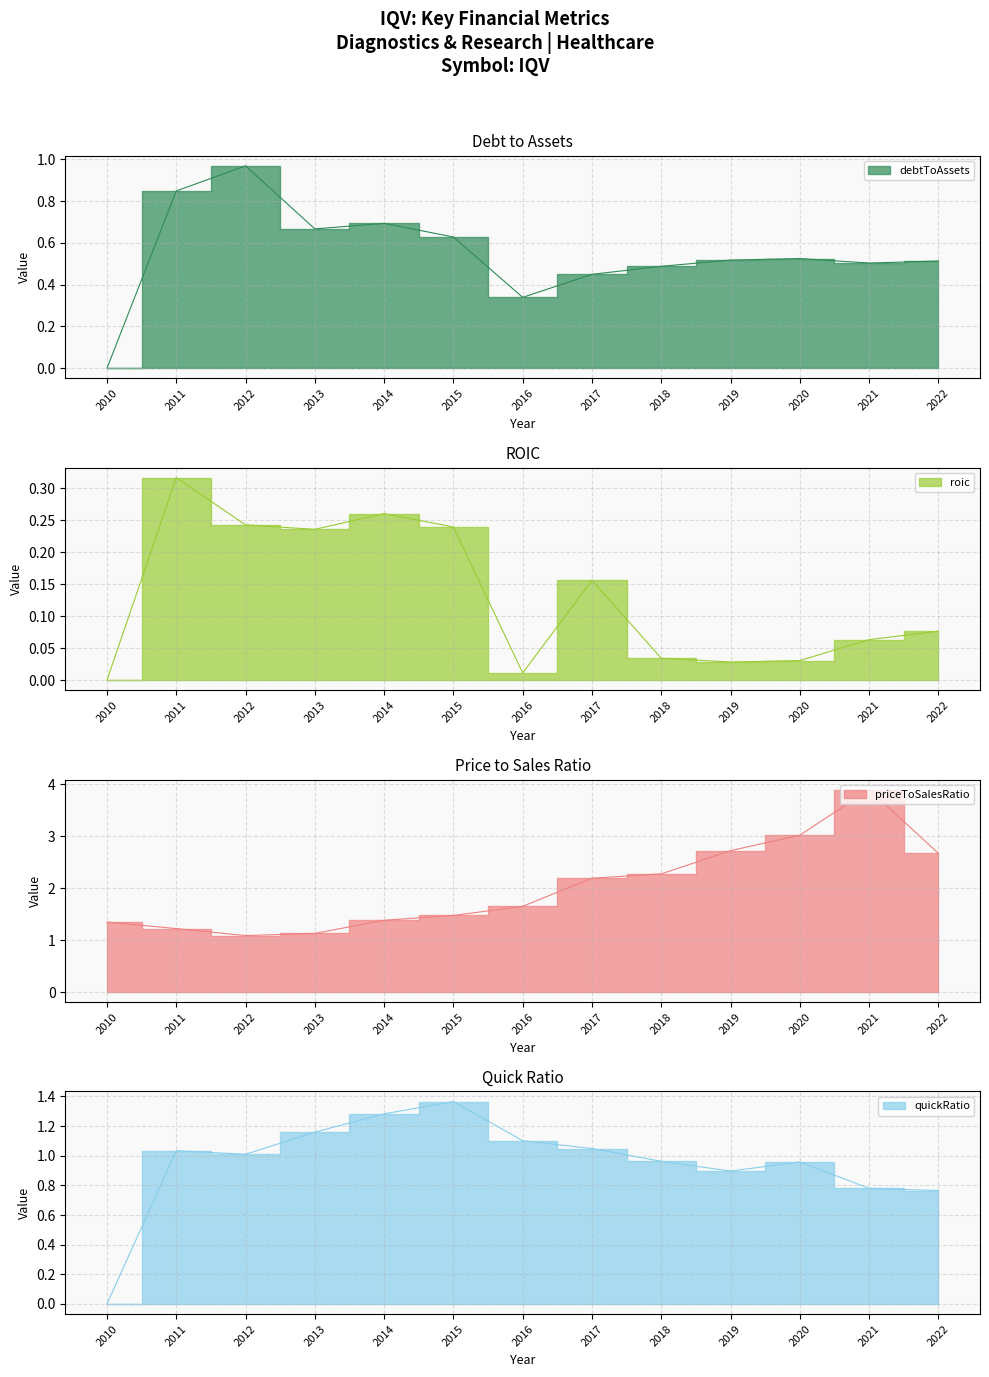

What is the difference between the highest and lowest values at 2010?

1.3